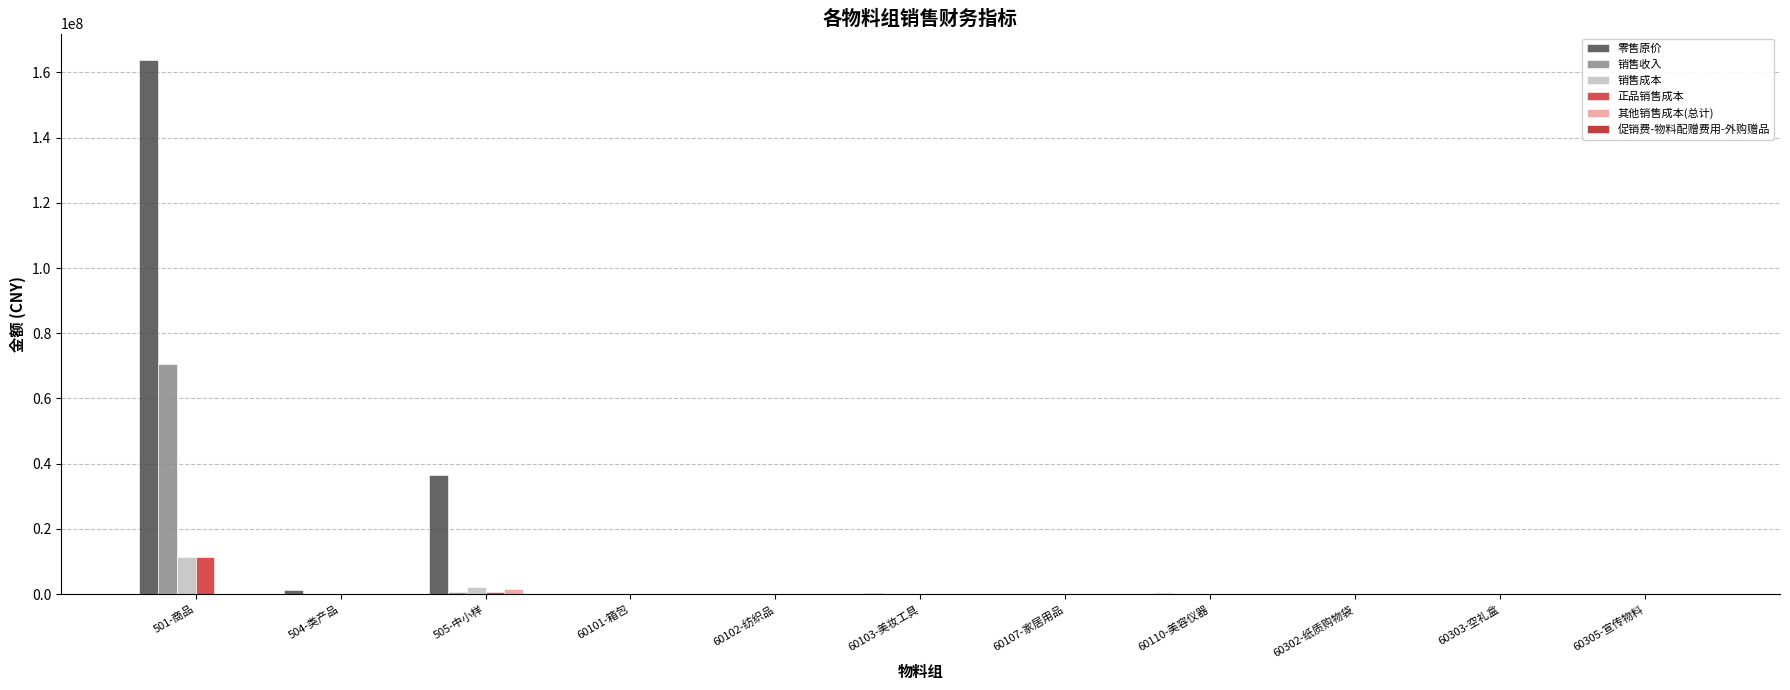

Which category has the lowest value across all series?

60107-家居用品